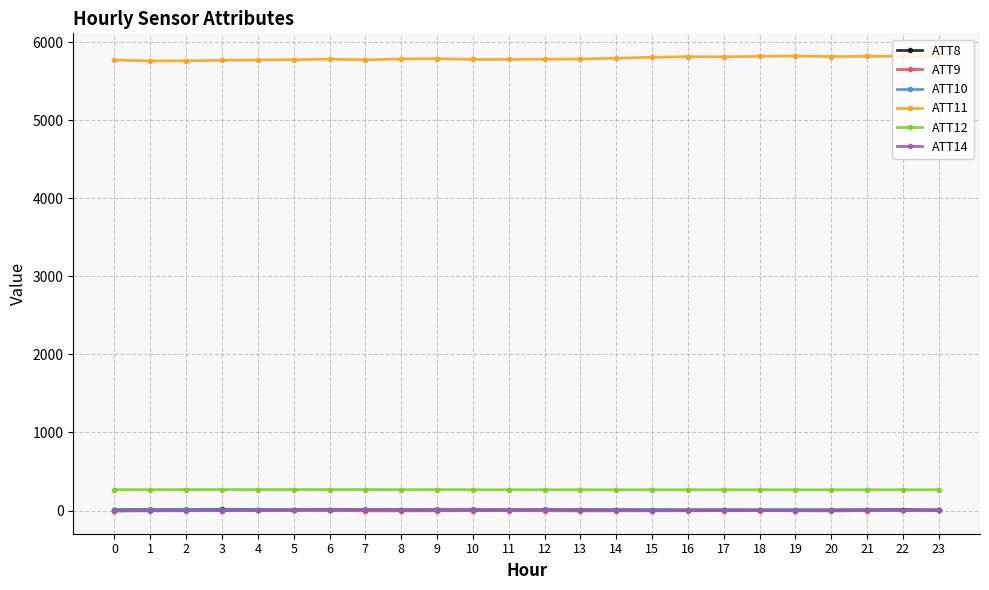

What is the difference between the ATT8 values at 0 and 13?

0.3